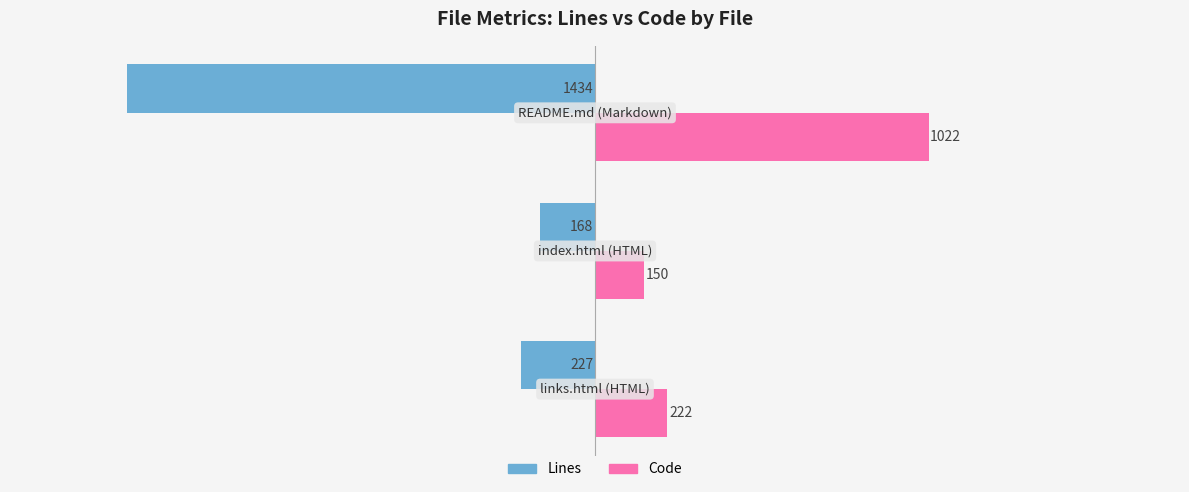

How many values in the Lines series are below -227?

1